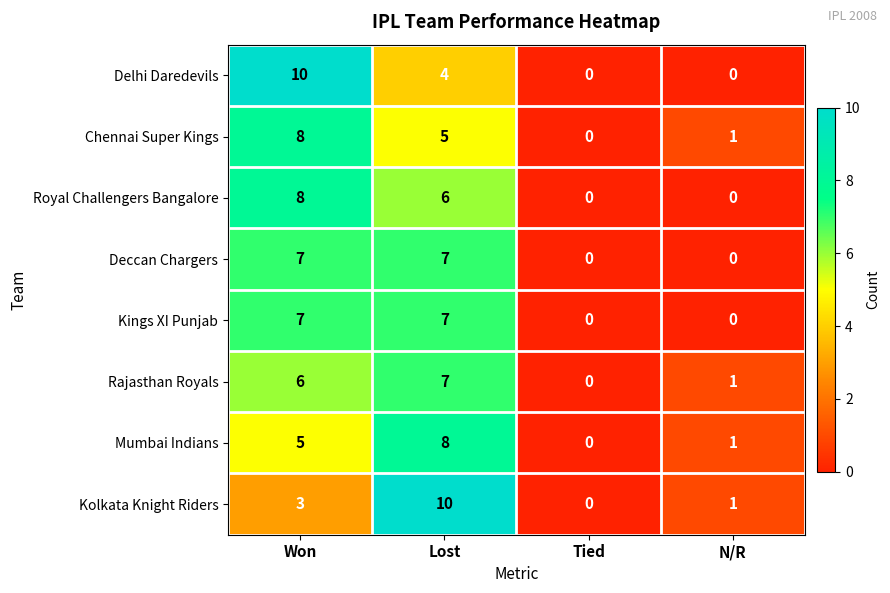

How many distinct data groups are displayed?

8